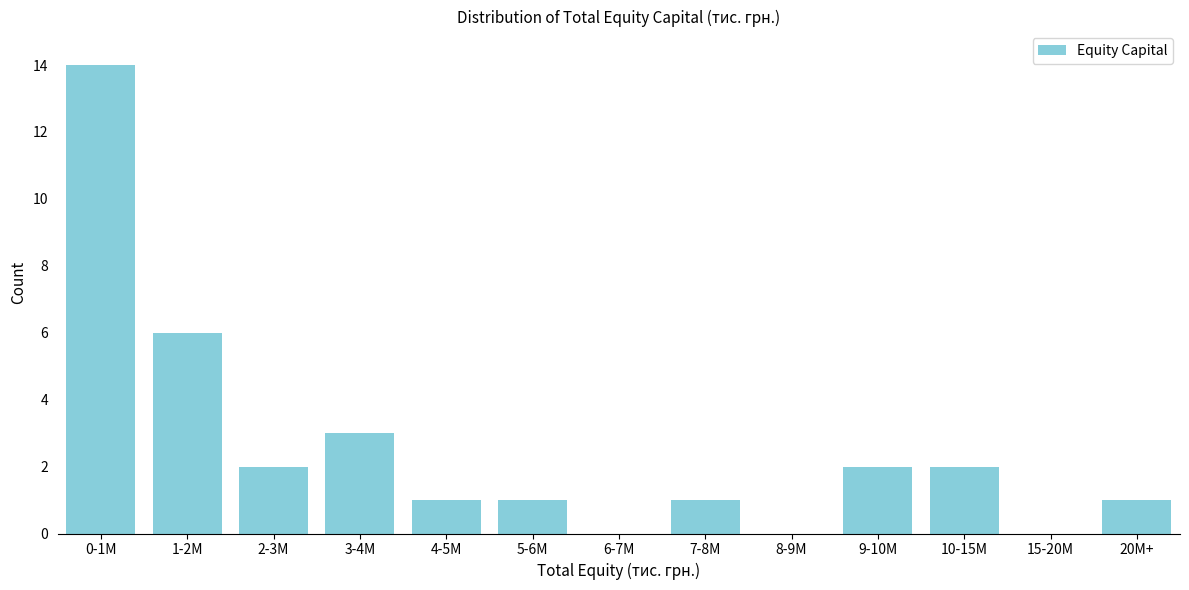

Reading right to left, extract all data points from this chart.

20M+=1	15-20M=0	10-15M=2	9-10M=2	8-9M=0	7-8M=1	6-7M=0	5-6M=1	4-5M=1	3-4M=3	2-3M=2	1-2M=6	0-1M=14